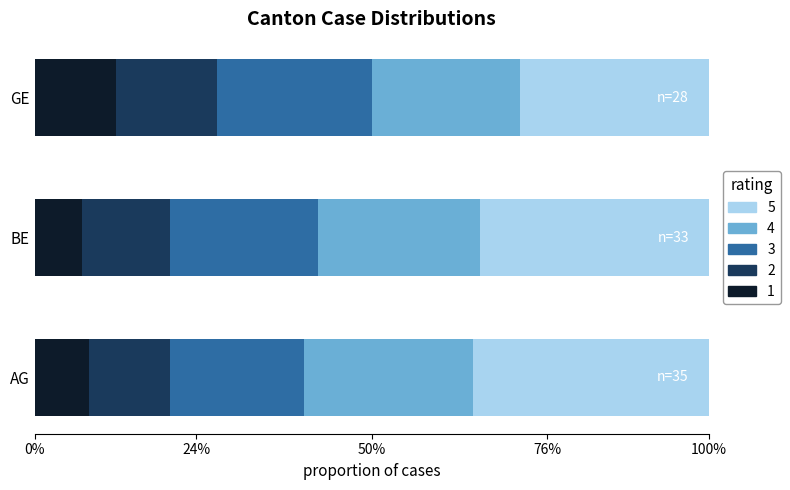

What are all the series names shown in the legend?

5, 4, 3, 2, 1